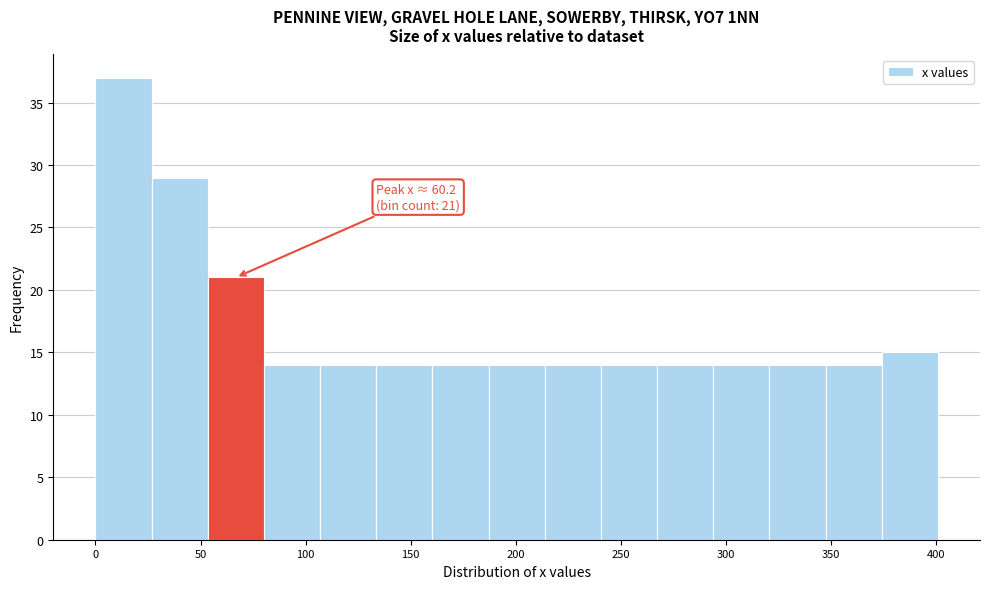

Over which range of the x-axis is the bar tallest?

0 to 25